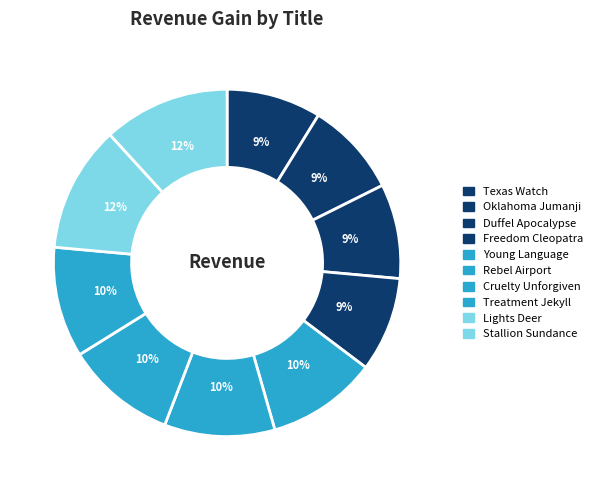

Which has a higher value, Stallion Sundance or Young Language?

Stallion Sundance